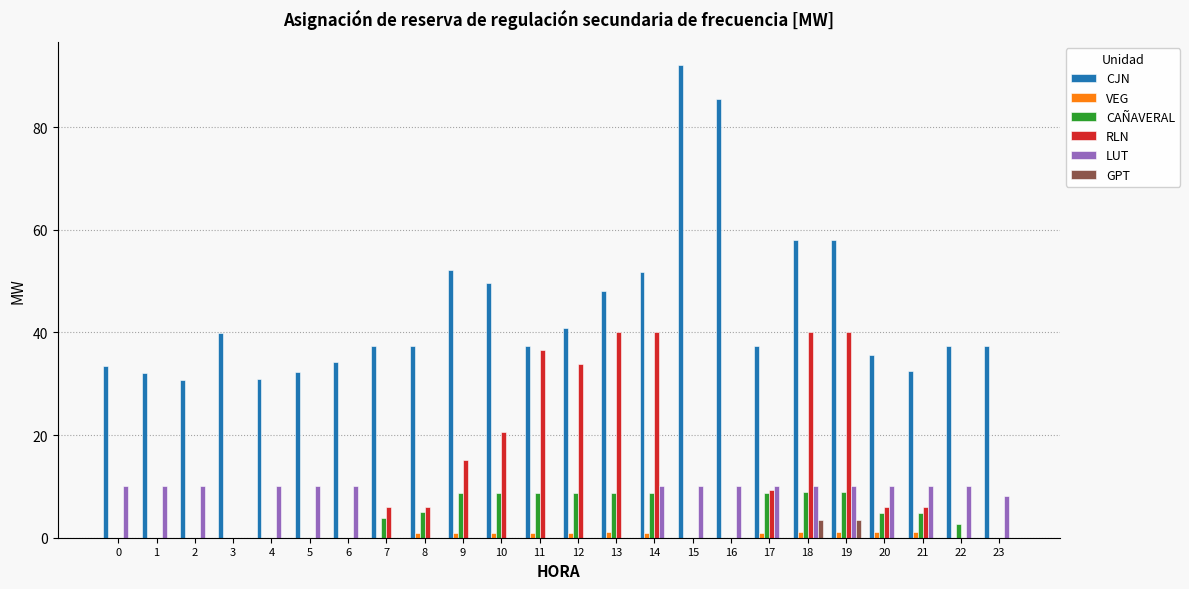

How many data points does each series have?

24